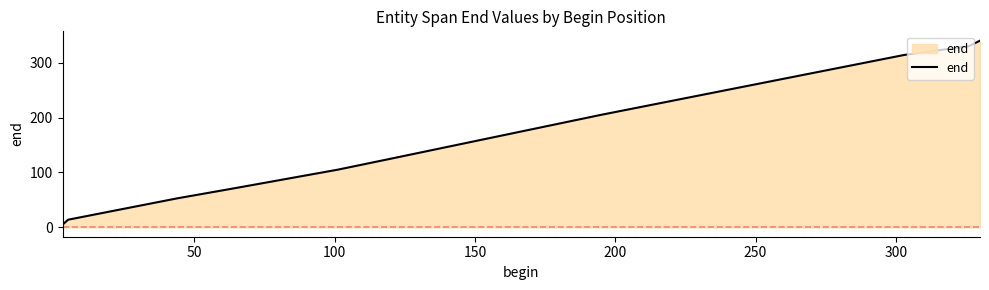

What is the difference between the maximum and minimum values?

335